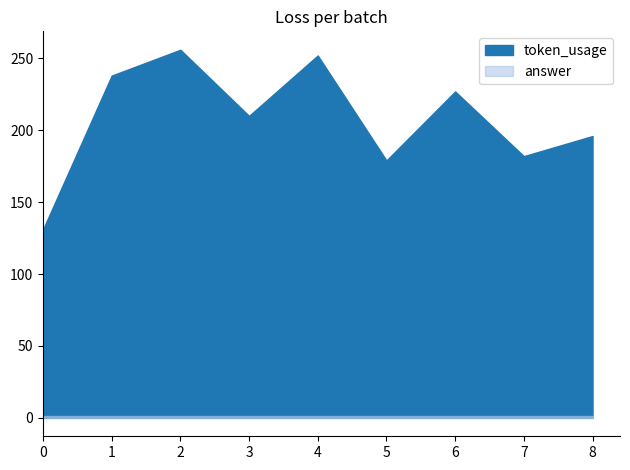

What is the difference between the highest and lowest values at 0?

130